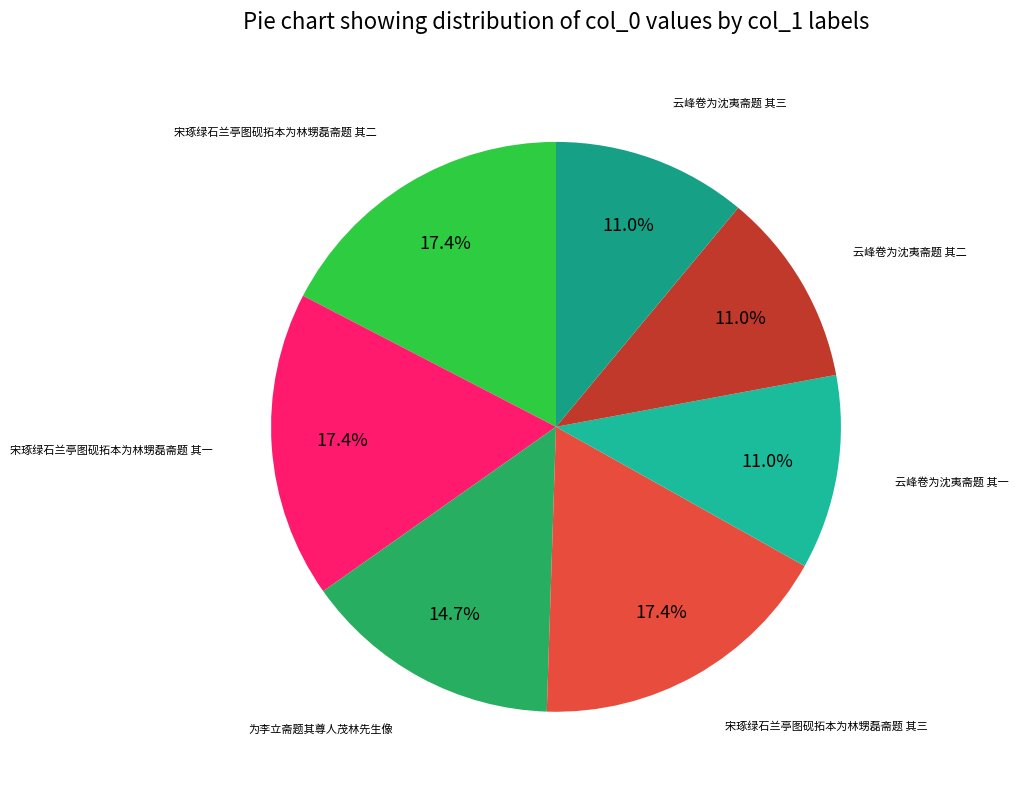

How many slices are in this pie chart?

7